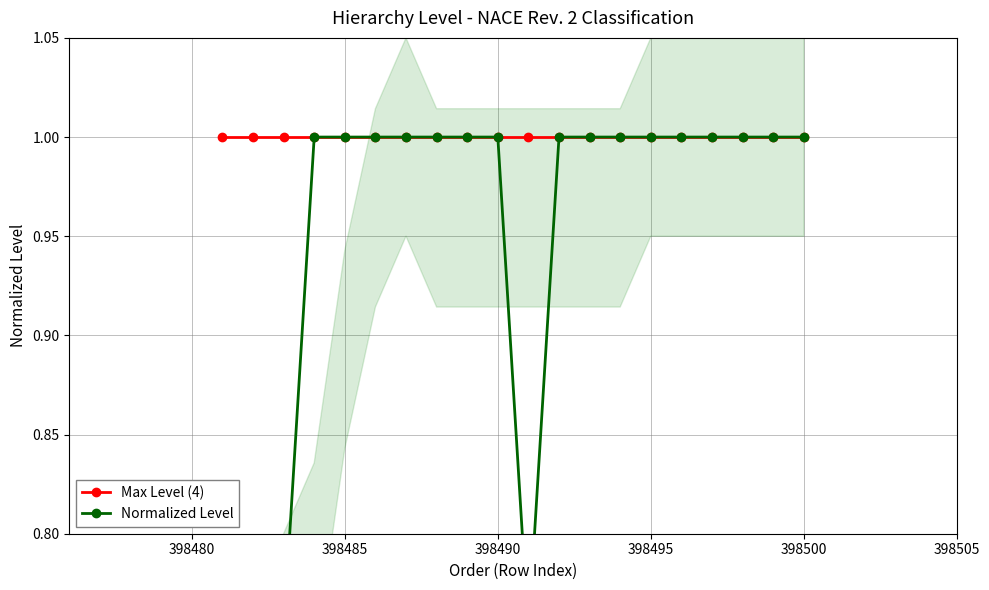

True or false: Max Level (4) has a value of 1.5 at 12.

False